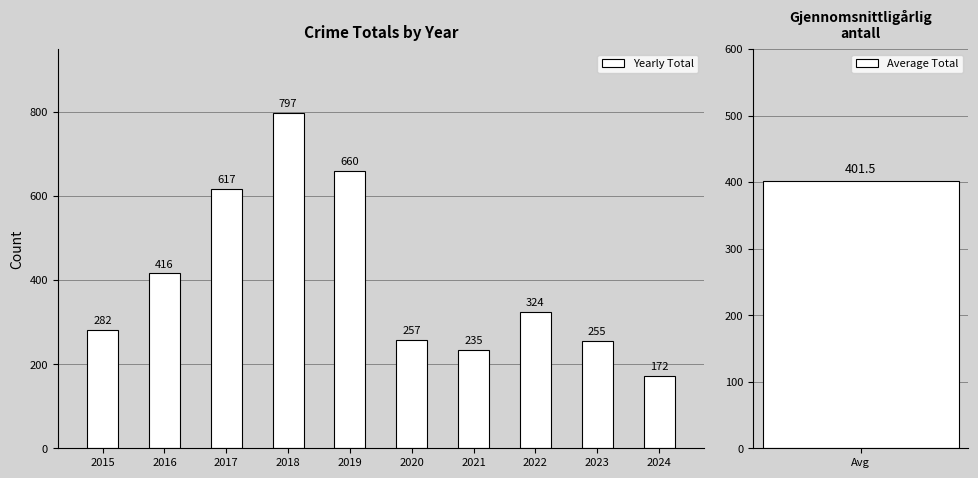

What is the value of the 4th bar from the left?

797